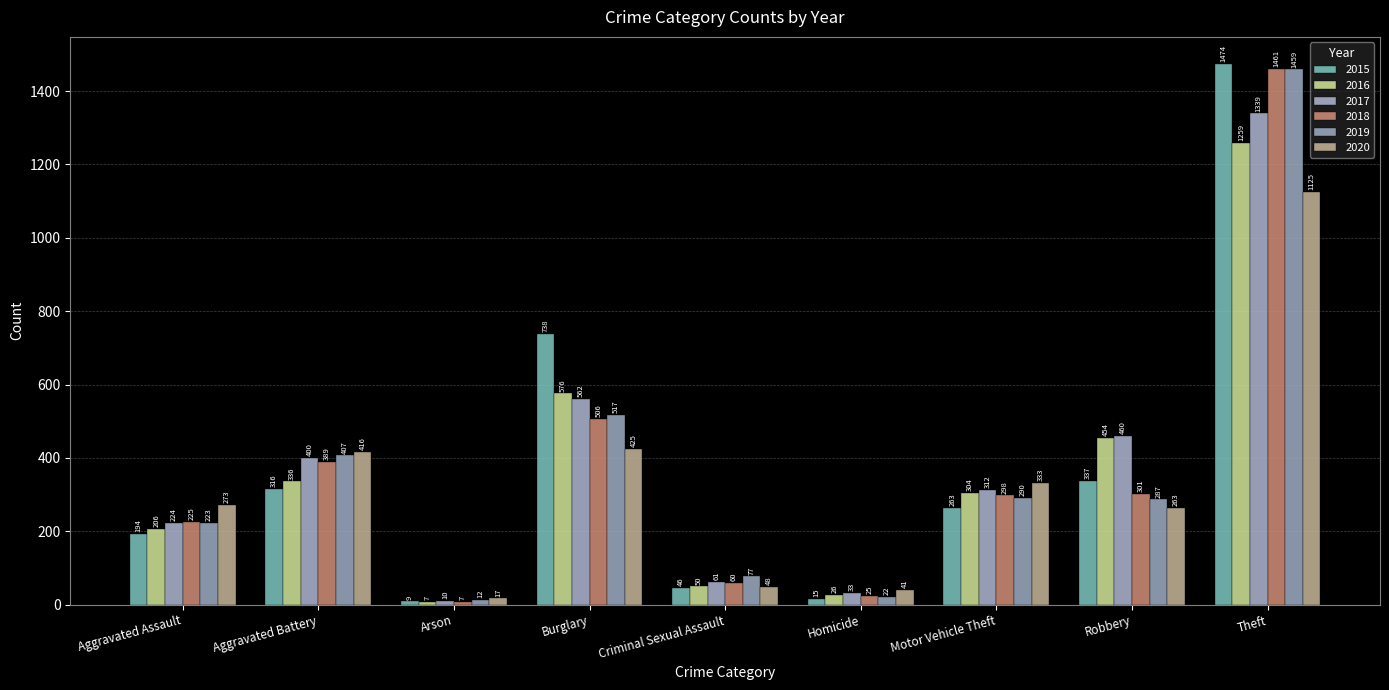

What is the difference between the second highest and minimum values in the 2020 series?

408